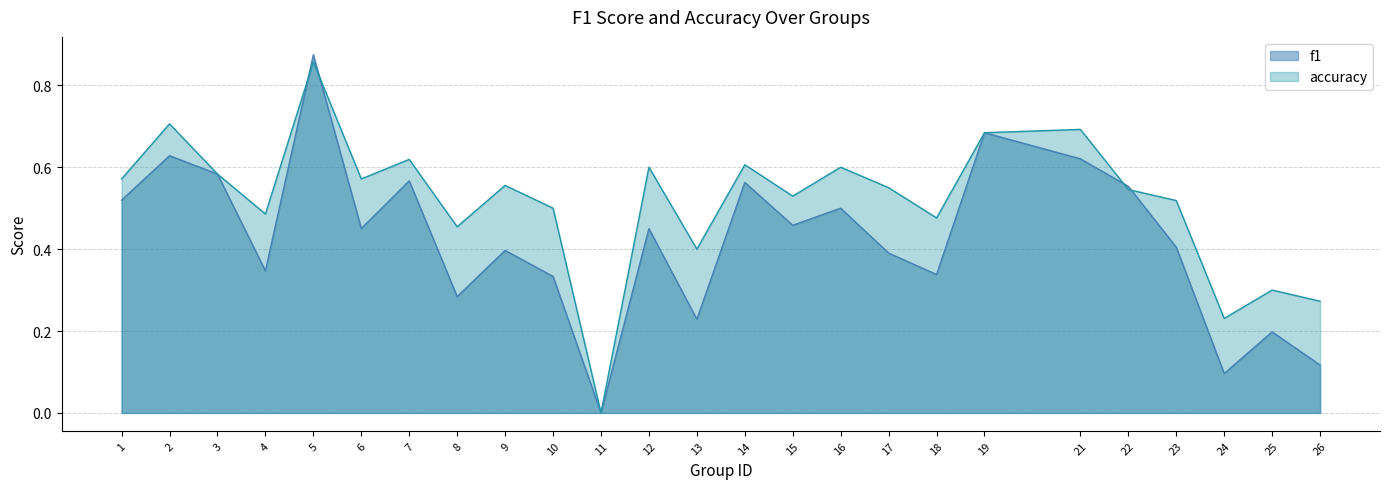

True or false: f1 has more than 0 points higher than both neighbors.

True